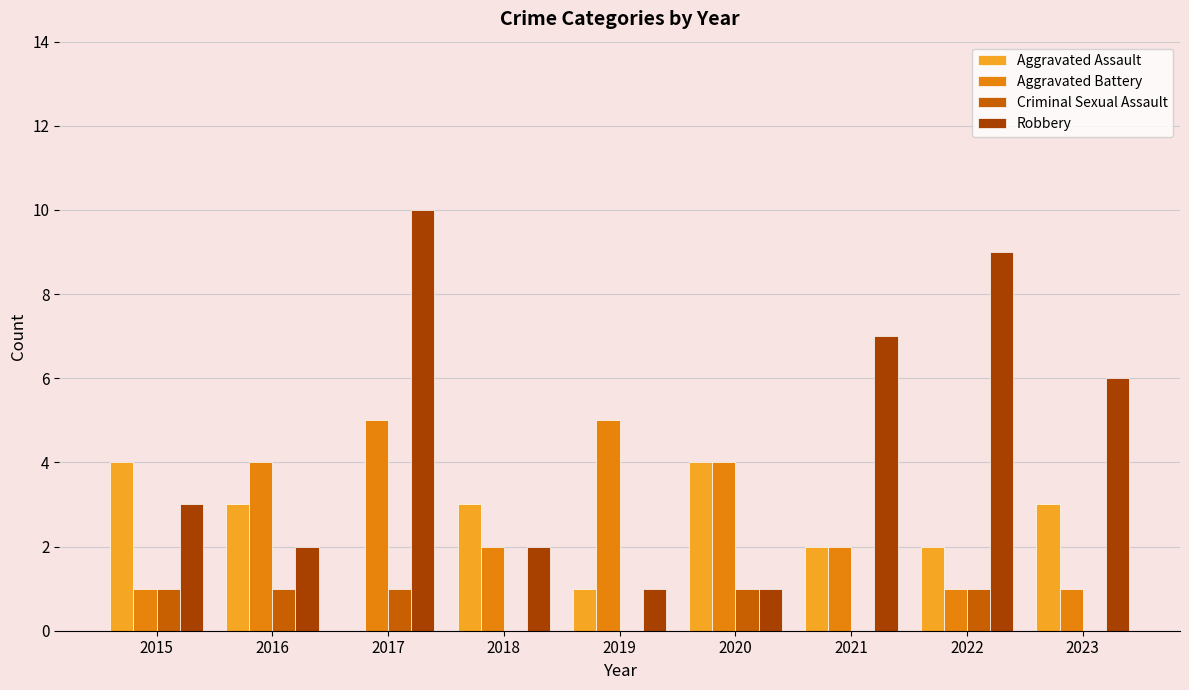

Which series changed the most between 2019 and 2020?

Aggravated Assault